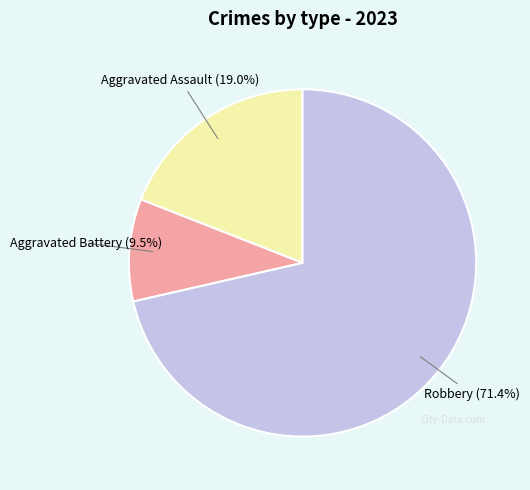

Approximately how many times larger is the value at Aggravated Assault compared to Aggravated Battery?

2.0